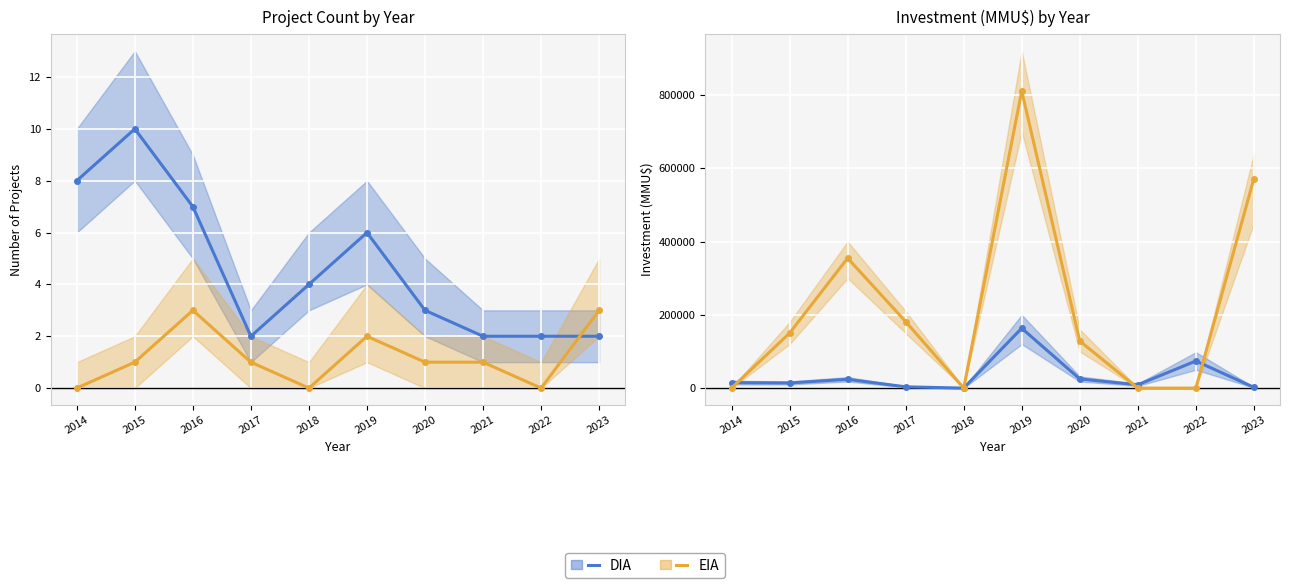

At 2021, list the series in order from largest to smallest.

DIA, EIA